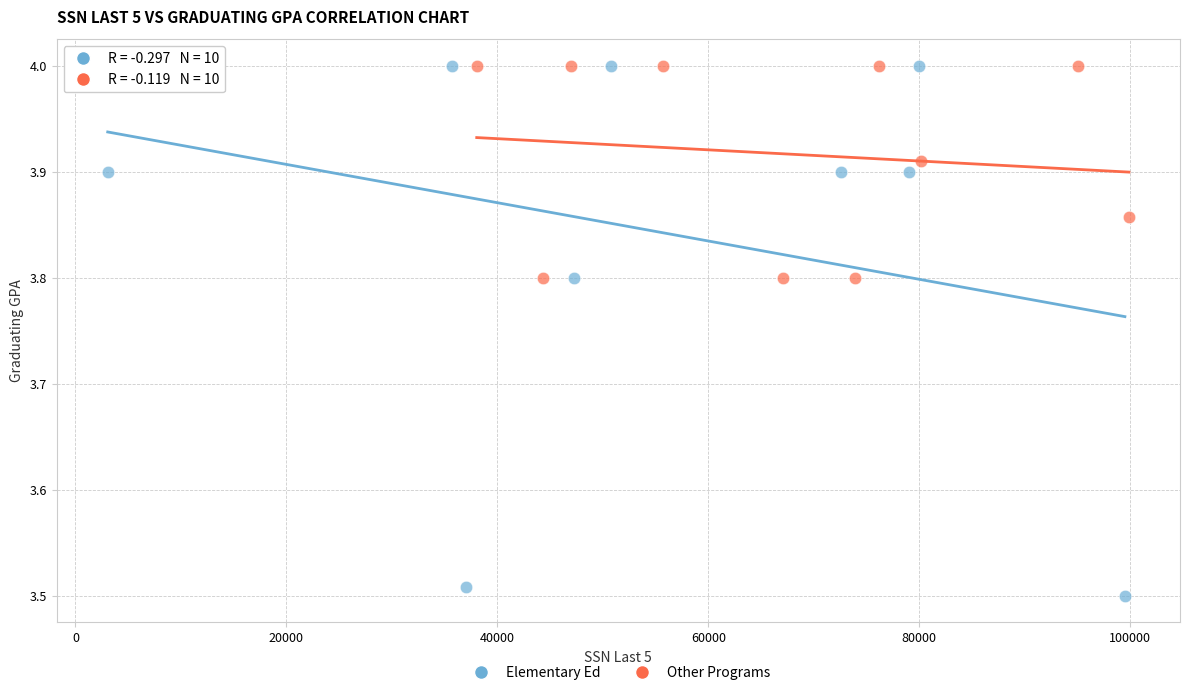

Which series has the widest spread of Y values?

Elementary Ed